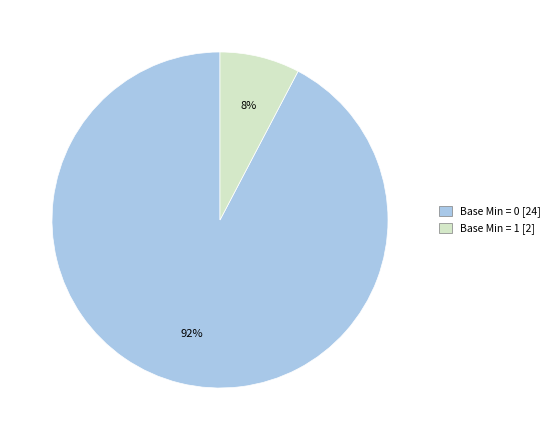

Which slice is the largest?

Base Min = 0 [24]